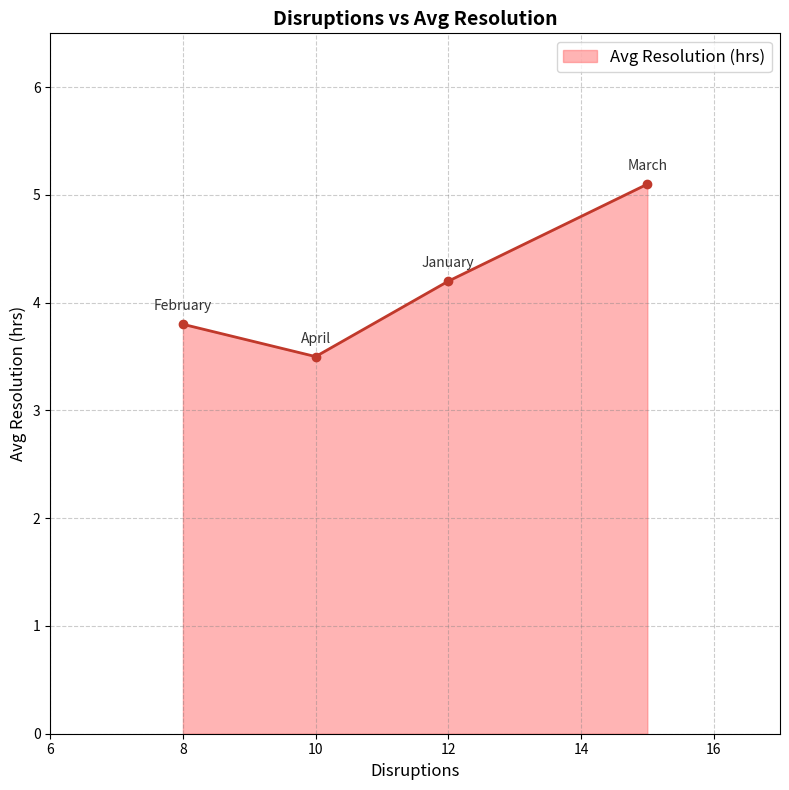

True or false: there are more than 0 points higher than both neighbors.

False